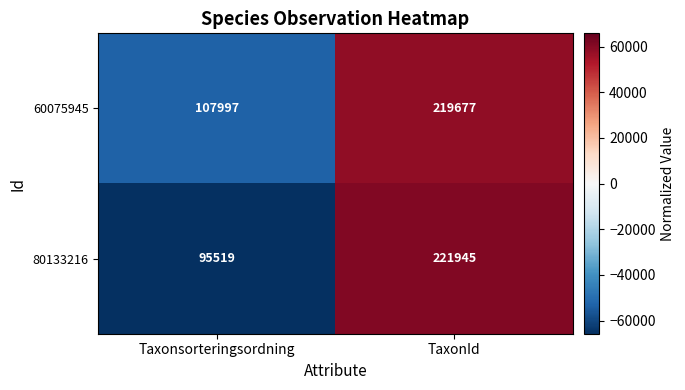

Which series changed the most between Taxonsorteringsordning and TaxonId?

80133216